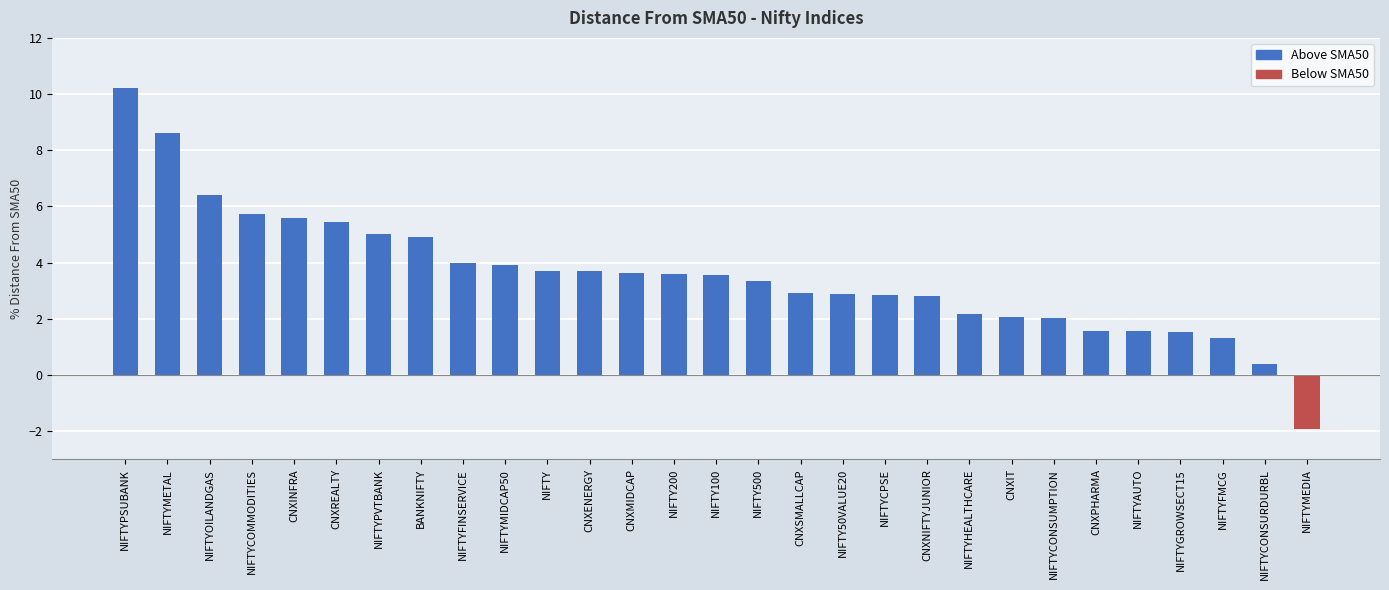

What is the difference between the maximum and second lowest values?

9.8